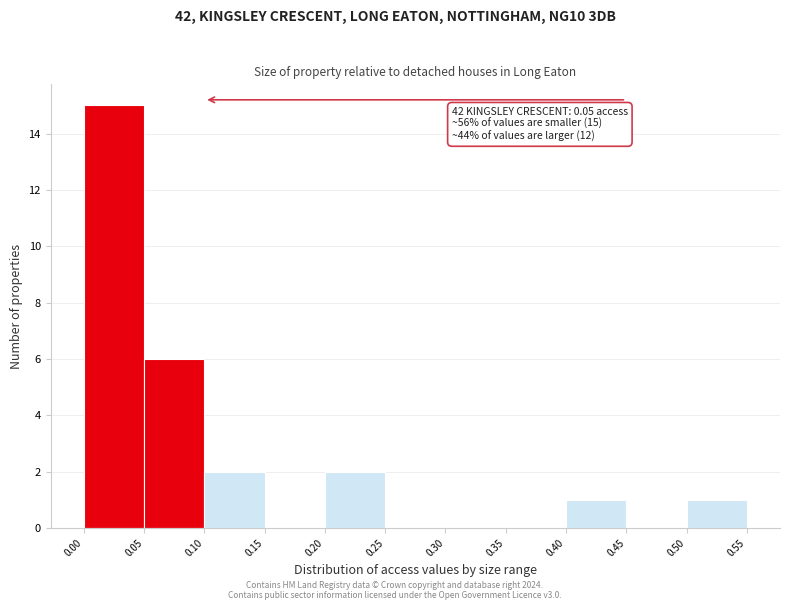

Over which range of the x-axis is the bar tallest?

0.00 to 0.05